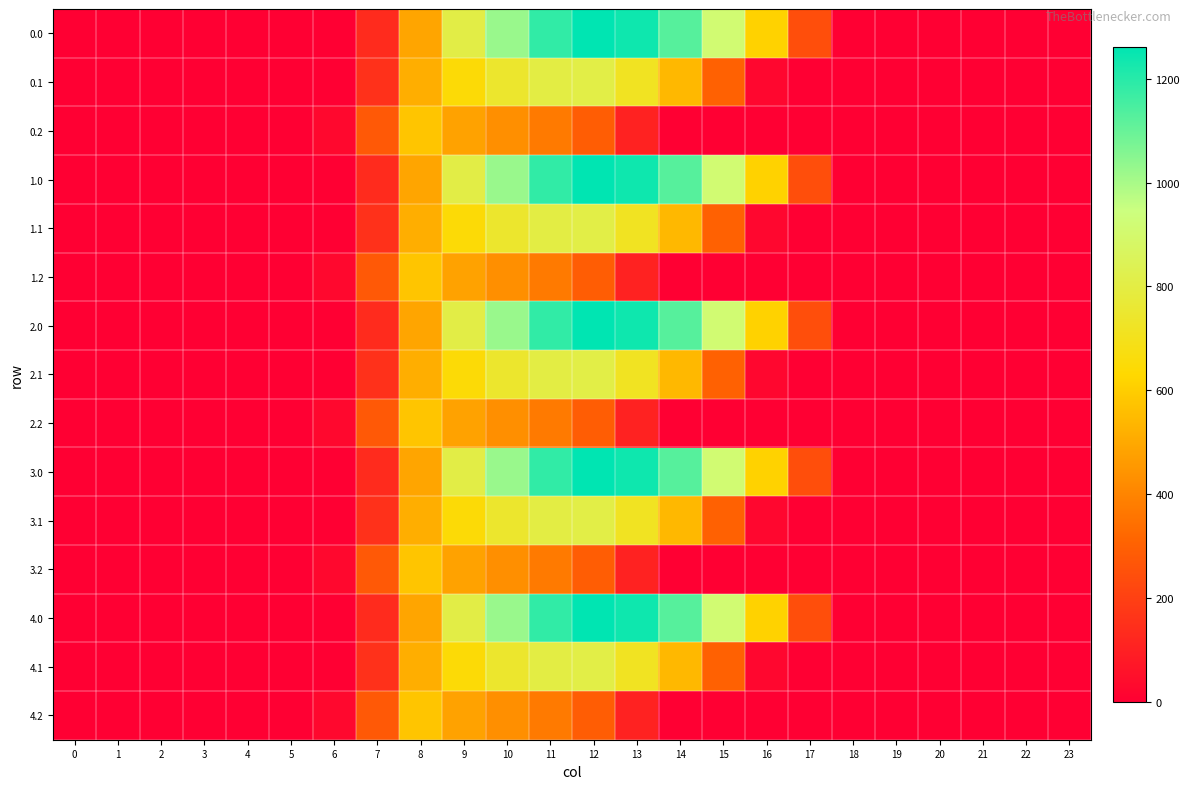

Reading right to left, list all the values displayed in this chart.

0.0: 23=0.0	22=0.0	21=0.0	20=0.0	19=0.0	18=0.0	17=243.5	16=613.0	15=911.8	14=1128.6	13=1237.4	12=1261.6	11=1185.2	10=1023.2	9=804.0	8=489.3	7=134.3	6=0.0	5=0.0	4=0.0	3=0.0	2=0.0	1=0.0	0=0.0
0.1: 23=0.0	22=0.0	21=0.0	20=0.0	19=0.0	18=0.0	17=0.0	16=26.8	15=301.4	14=544.1	13=715.3	12=806.9	11=800.2	10=742.1	9=646.9	8=514.8	7=153.2	6=0.0	5=0.0	4=0.0	3=0.0	2=0.0	1=0.0	0=0.0
0.2: 23=0.0	22=0.0	21=0.0	20=0.0	19=0.0	18=0.0	17=0.0	16=0.0	15=0.0	14=0.0	13=107.8	12=289.5	11=374.4	10=430.5	9=480.7	8=576.6	7=276.9	6=29.3	5=0.0	4=0.0	3=0.0	2=0.0	1=0.0	0=0.0
1.0: 23=0.0	22=0.0	21=0.0	20=0.0	19=0.0	18=0.0	17=243.5	16=613.0	15=911.8	14=1128.6	13=1237.4	12=1261.6	11=1185.2	10=1023.2	9=804.0	8=489.3	7=134.3	6=0.0	5=0.0	4=0.0	3=0.0	2=0.0	1=0.0	0=0.0
1.1: 23=0.0	22=0.0	21=0.0	20=0.0	19=0.0	18=0.0	17=0.0	16=26.8	15=301.4	14=544.1	13=715.3	12=806.9	11=800.2	10=742.1	9=646.9	8=514.8	7=153.2	6=0.0	5=0.0	4=0.0	3=0.0	2=0.0	1=0.0	0=0.0
1.2: 23=0.0	22=0.0	21=0.0	20=0.0	19=0.0	18=0.0	17=0.0	16=0.0	15=0.0	14=0.0	13=107.8	12=289.5	11=374.4	10=430.5	9=480.7	8=576.6	7=276.9	6=29.3	5=0.0	4=0.0	3=0.0	2=0.0	1=0.0	0=0.0
2.0: 23=0.0	22=0.0	21=0.0	20=0.0	19=0.0	18=0.0	17=243.5	16=613.0	15=911.8	14=1128.6	13=1237.4	12=1261.6	11=1185.2	10=1023.2	9=804.0	8=489.3	7=134.3	6=0.0	5=0.0	4=0.0	3=0.0	2=0.0	1=0.0	0=0.0
2.1: 23=0.0	22=0.0	21=0.0	20=0.0	19=0.0	18=0.0	17=0.0	16=26.8	15=301.4	14=544.1	13=715.3	12=806.9	11=800.2	10=742.1	9=646.9	8=514.8	7=153.2	6=0.0	5=0.0	4=0.0	3=0.0	2=0.0	1=0.0	0=0.0
2.2: 23=0.0	22=0.0	21=0.0	20=0.0	19=0.0	18=0.0	17=0.0	16=0.0	15=0.0	14=0.0	13=107.8	12=289.5	11=374.4	10=430.5	9=480.7	8=576.6	7=276.9	6=29.3	5=0.0	4=0.0	3=0.0	2=0.0	1=0.0	0=0.0
3.0: 23=0.0	22=0.0	21=0.0	20=0.0	19=0.0	18=0.0	17=243.5	16=613.0	15=911.8	14=1128.6	13=1237.4	12=1261.6	11=1185.2	10=1023.2	9=804.0	8=489.3	7=134.3	6=0.0	5=0.0	4=0.0	3=0.0	2=0.0	1=0.0	0=0.0
3.1: 23=0.0	22=0.0	21=0.0	20=0.0	19=0.0	18=0.0	17=0.0	16=26.8	15=301.4	14=544.1	13=715.3	12=806.9	11=800.2	10=742.1	9=646.9	8=514.8	7=153.2	6=0.0	5=0.0	4=0.0	3=0.0	2=0.0	1=0.0	0=0.0
3.2: 23=0.0	22=0.0	21=0.0	20=0.0	19=0.0	18=0.0	17=0.0	16=0.0	15=0.0	14=0.0	13=107.8	12=289.5	11=374.4	10=430.5	9=480.7	8=576.6	7=276.9	6=29.3	5=0.0	4=0.0	3=0.0	2=0.0	1=0.0	0=0.0
4.0: 23=0.0	22=0.0	21=0.0	20=0.0	19=0.0	18=0.0	17=243.5	16=613.0	15=911.8	14=1128.6	13=1237.4	12=1261.6	11=1185.2	10=1023.2	9=804.0	8=489.3	7=134.3	6=0.0	5=0.0	4=0.0	3=0.0	2=0.0	1=0.0	0=0.0
4.1: 23=0.0	22=0.0	21=0.0	20=0.0	19=0.0	18=0.0	17=0.0	16=26.8	15=301.4	14=544.1	13=715.3	12=806.9	11=800.2	10=742.1	9=646.9	8=514.8	7=153.2	6=0.0	5=0.0	4=0.0	3=0.0	2=0.0	1=0.0	0=0.0
4.2: 23=0.0	22=0.0	21=0.0	20=0.0	19=0.0	18=0.0	17=0.0	16=0.0	15=0.0	14=0.0	13=107.8	12=289.5	11=374.4	10=430.5	9=480.7	8=576.6	7=276.9	6=29.3	5=0.0	4=0.0	3=0.0	2=0.0	1=0.0	0=0.0